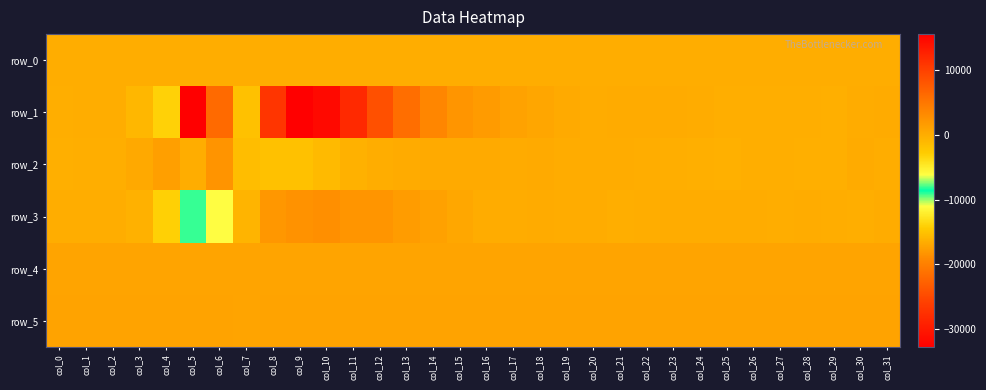

What is the minimum value for row_3?

-8071.0